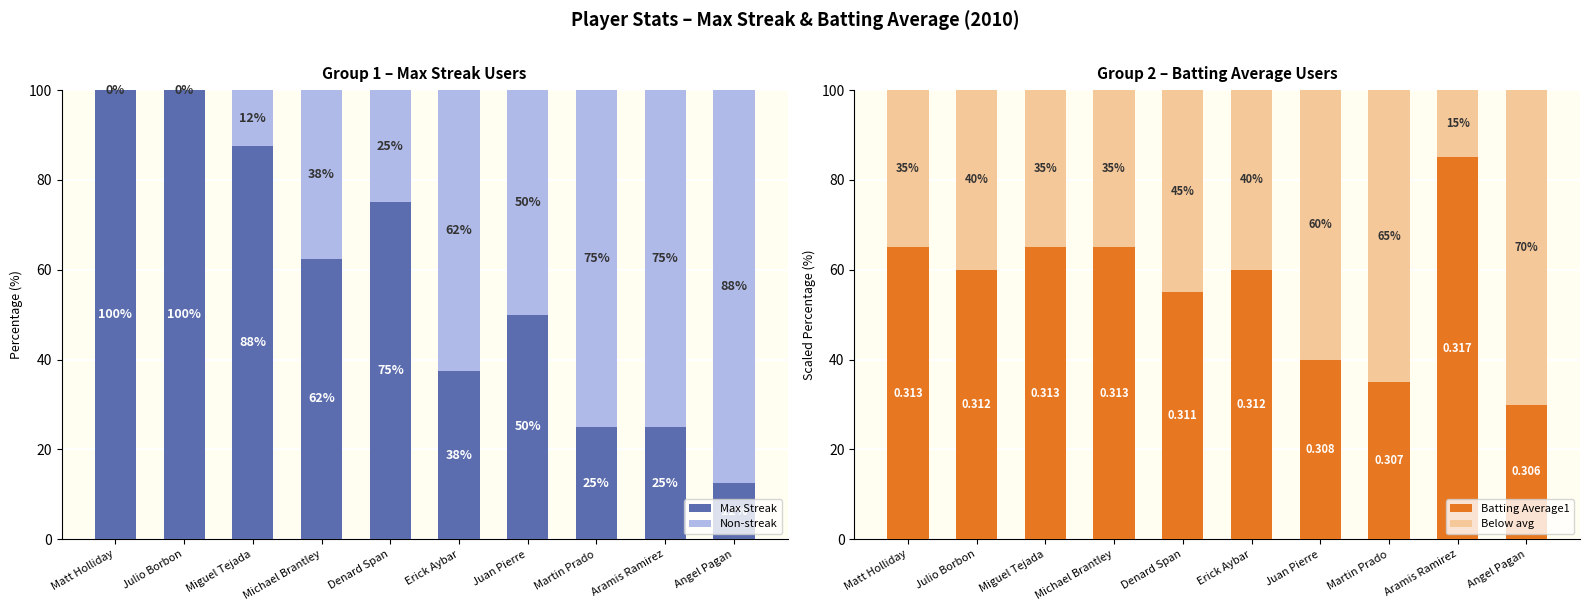

Reading left to right, list all the values displayed in this chart.

Max Streak: Matt Holliday=100.0	Julio Borbon=100.0	Miguel Tejada=87.5	Michael Brantley=62.5	Denard Span=75.0	Erick Aybar=37.5	Juan Pierre=50.0	Martin Prado=25.0	Aramis Ramirez=25.0	Angel Pagan=12.5
Non-streak: Matt Holliday=0.0	Julio Borbon=0.0	Miguel Tejada=12.5	Michael Brantley=37.5	Denard Span=25.0	Erick Aybar=62.5	Juan Pierre=50.0	Martin Prado=75.0	Aramis Ramirez=75.0	Angel Pagan=87.5
Batting Average1: Matt Holliday=65.0	Julio Borbon=60.0	Miguel Tejada=65.0	Michael Brantley=65.0	Denard Span=55.0	Erick Aybar=60.0	Juan Pierre=40.0	Martin Prado=35.0	Aramis Ramirez=85.0	Angel Pagan=30.0
Below avg: Matt Holliday=35.0	Julio Borbon=40.0	Miguel Tejada=35.0	Michael Brantley=35.0	Denard Span=45.0	Erick Aybar=40.0	Juan Pierre=60.0	Martin Prado=65.0	Aramis Ramirez=15.0	Angel Pagan=70.0